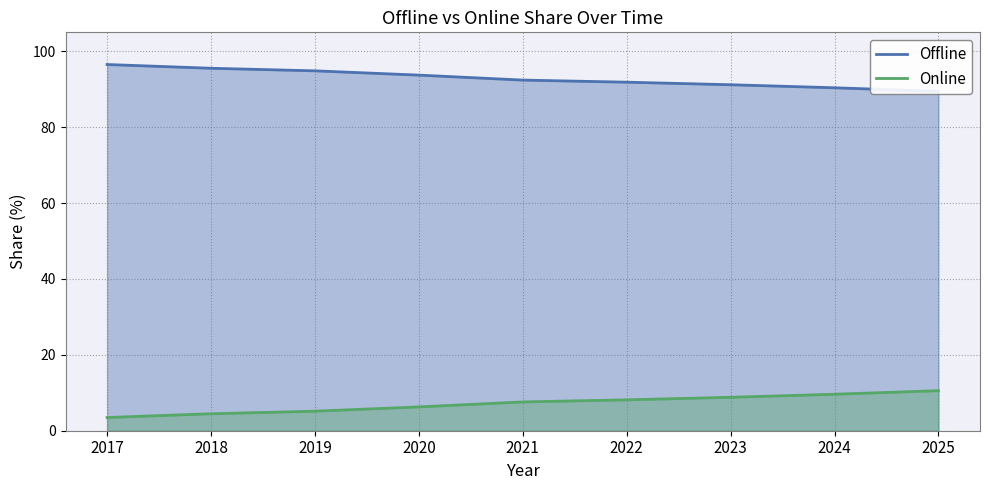

Where is Online nearest to the value 7?

2021